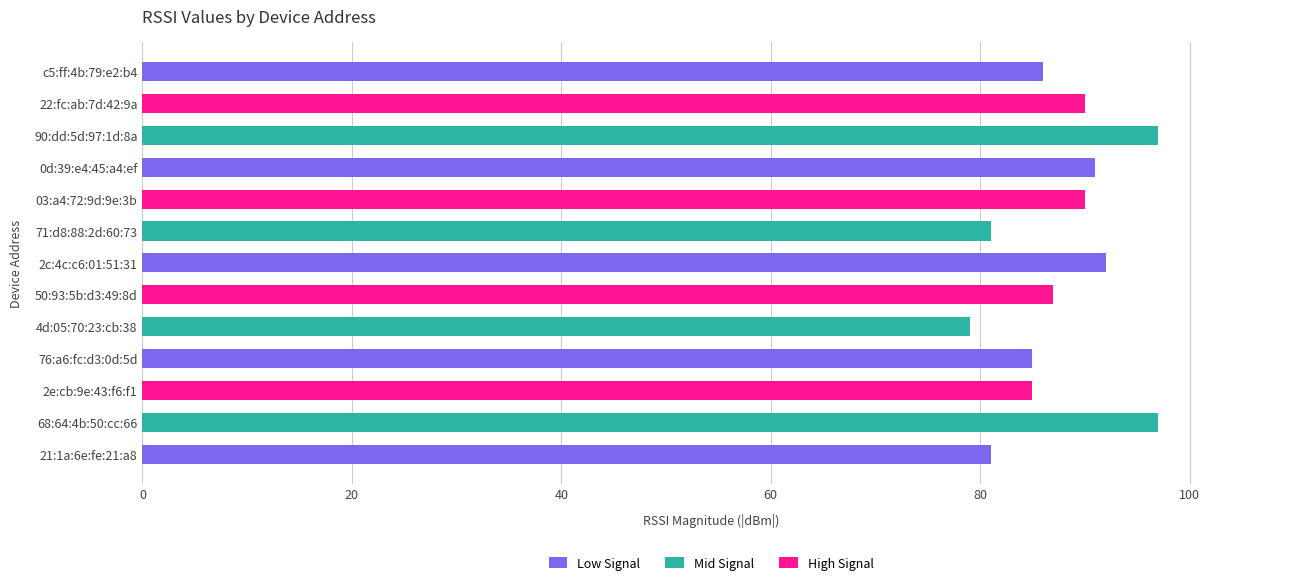

How many distinct data groups are displayed?

1